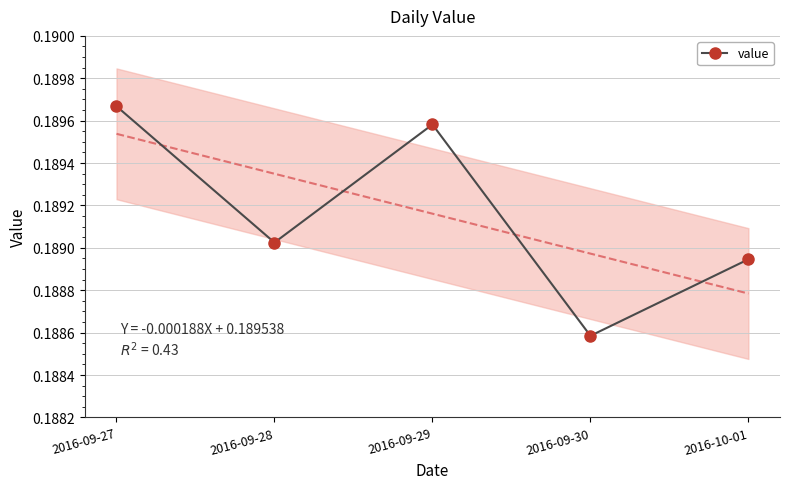

Where is the first local maximum?

2016-09-29